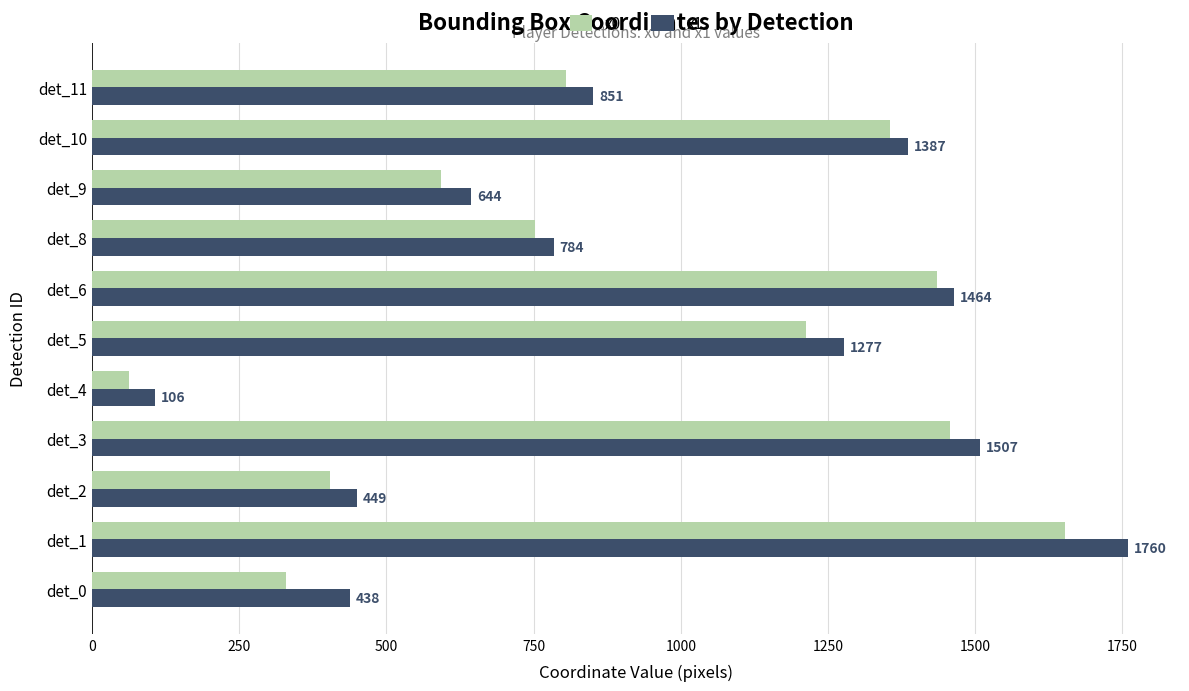

At which category is the sum across all series the highest?

det_1